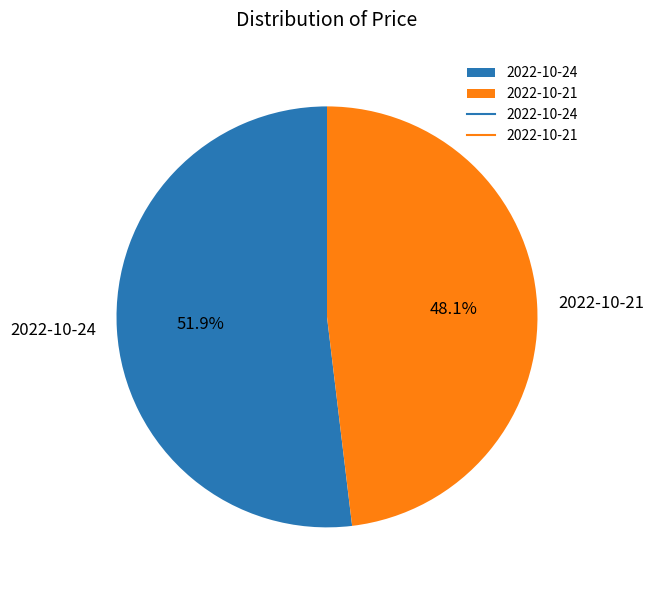

How much of the chart is everything except 2022-10-21?

51.9%